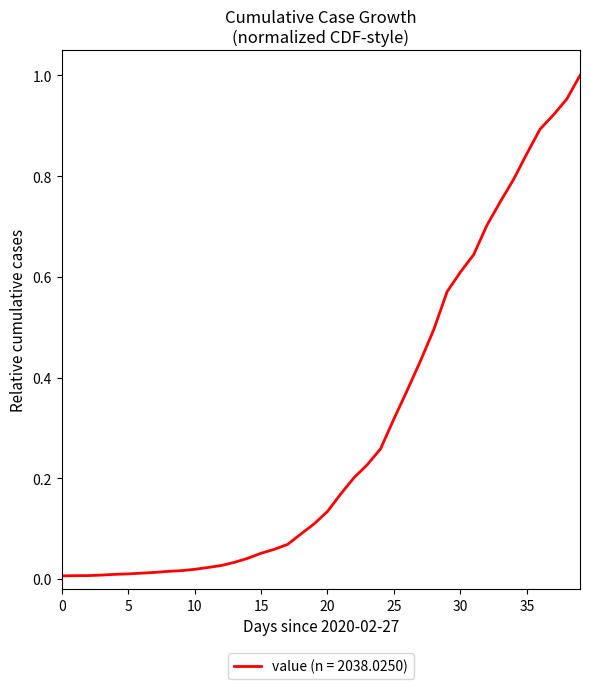

What is the sum of all values?

11.9